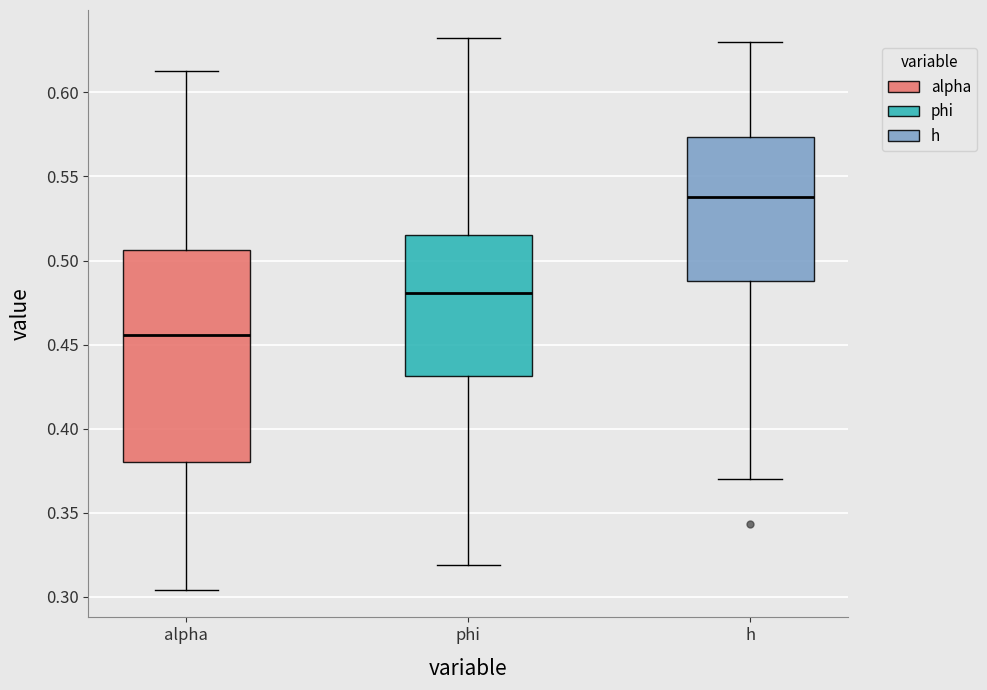

Comparing the boxes themselves (not the whiskers), which one is the tallest?

alpha